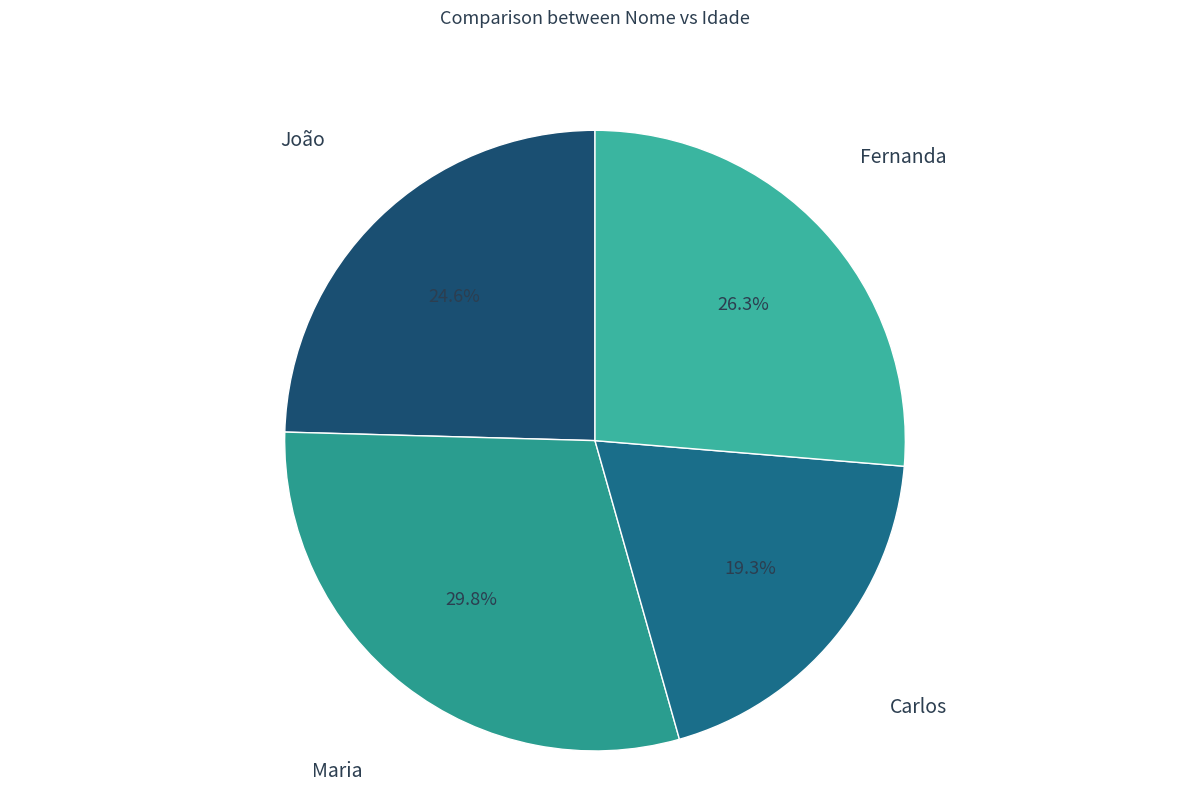

How many slices are in this pie chart?

4